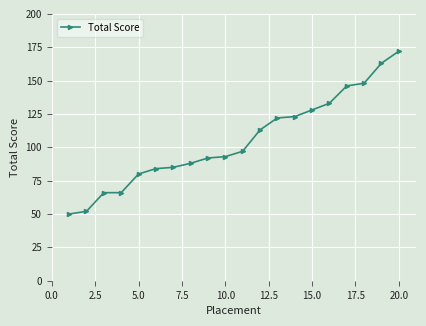

Reading left to right, extract all data points from this chart.

50	52	66	66	80	84	85	88	92	93	97	113	122	123	128	133	146	148	163	172